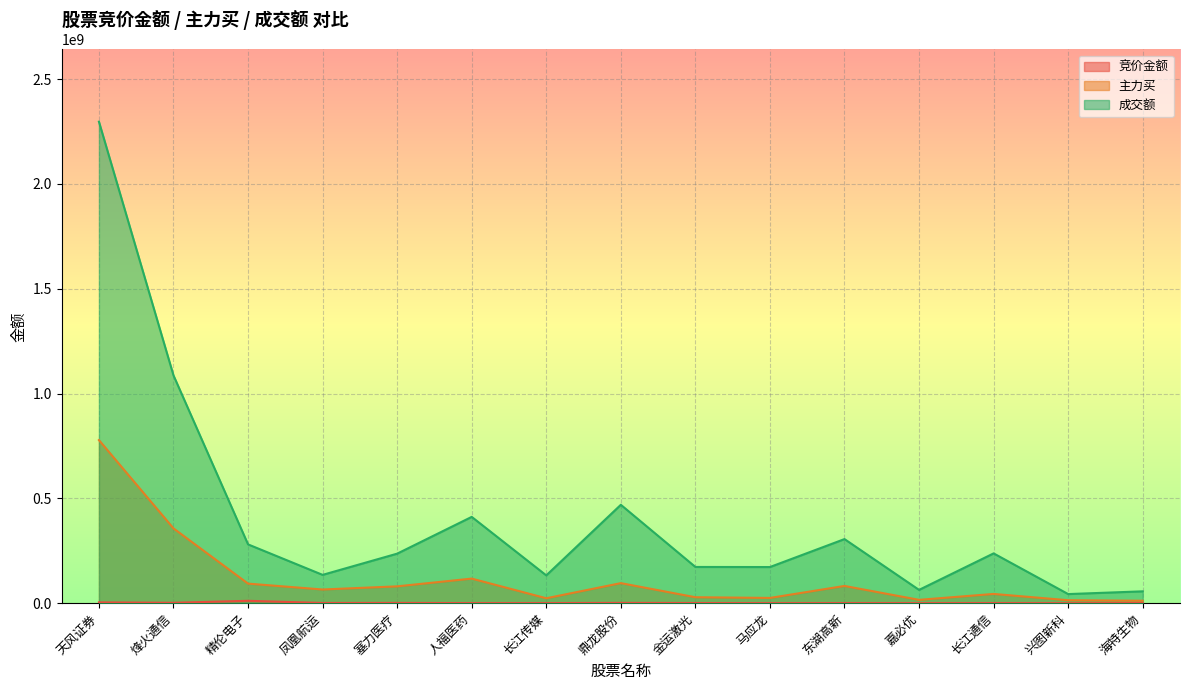

At which category is the sum across all series the highest?

天风证券